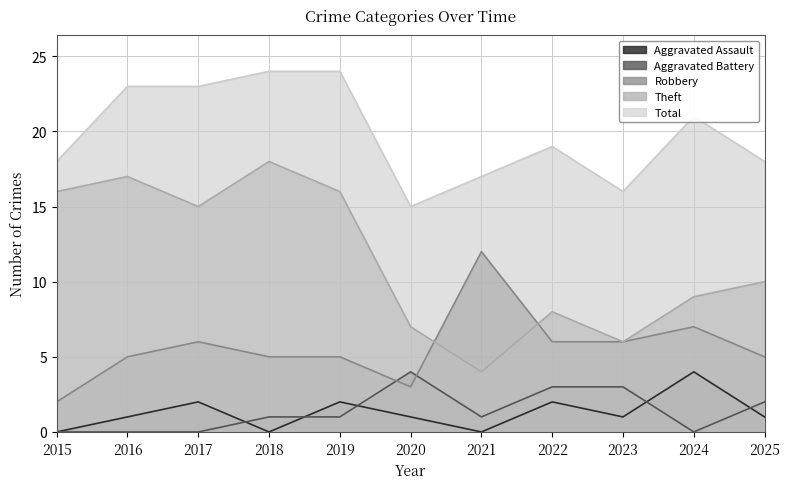

Rank the series at 2024 from highest to lowest value.

Total, Theft, Robbery, Aggravated Assault, Aggravated Battery